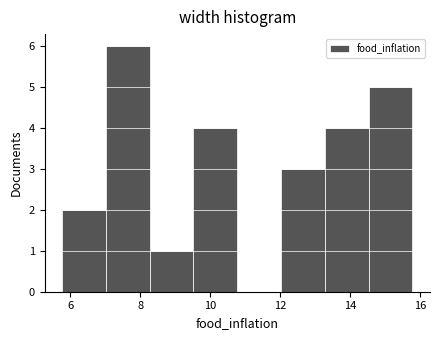

Which range on the x-axis has the tallest bar?

7.0 to 8.2